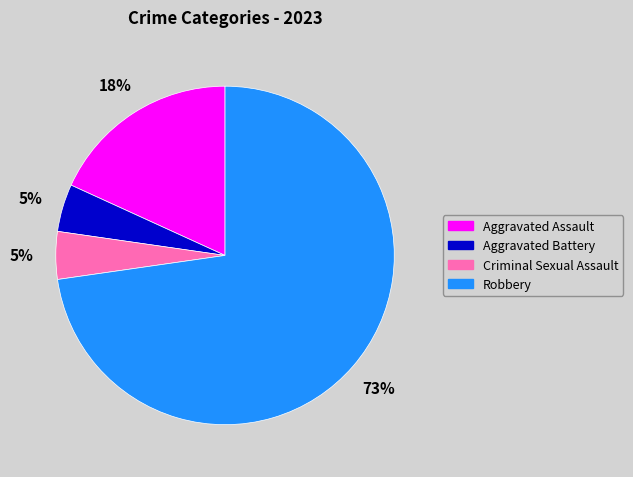

Does any single category account for the majority?

Yes